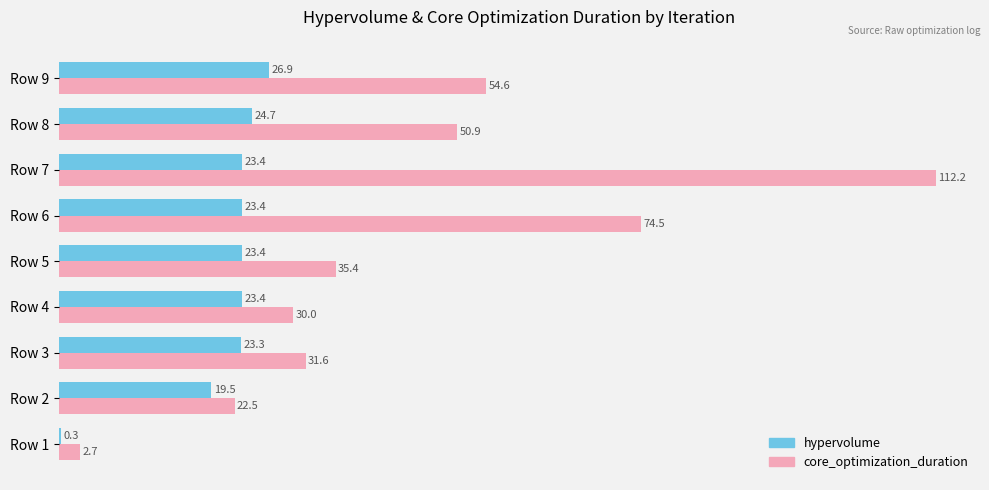

Which series changed the most between Row 4 and Row 9?

core_optimization_duration